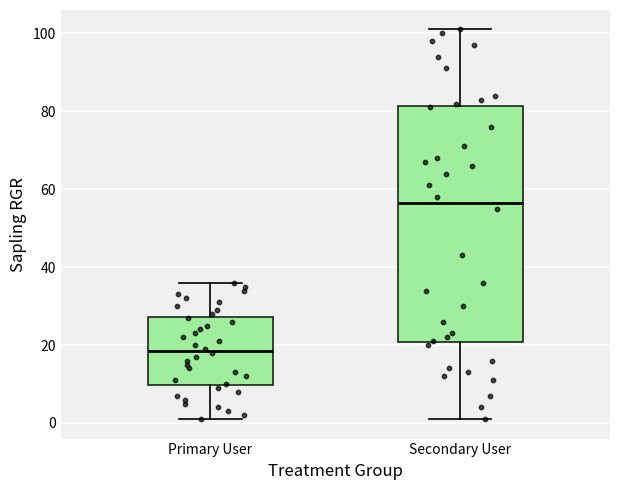

Where is the lower edge of the box for Primary User on the y-axis? The values are not printed on the chart, so give them approximately, as read against the axis.

10